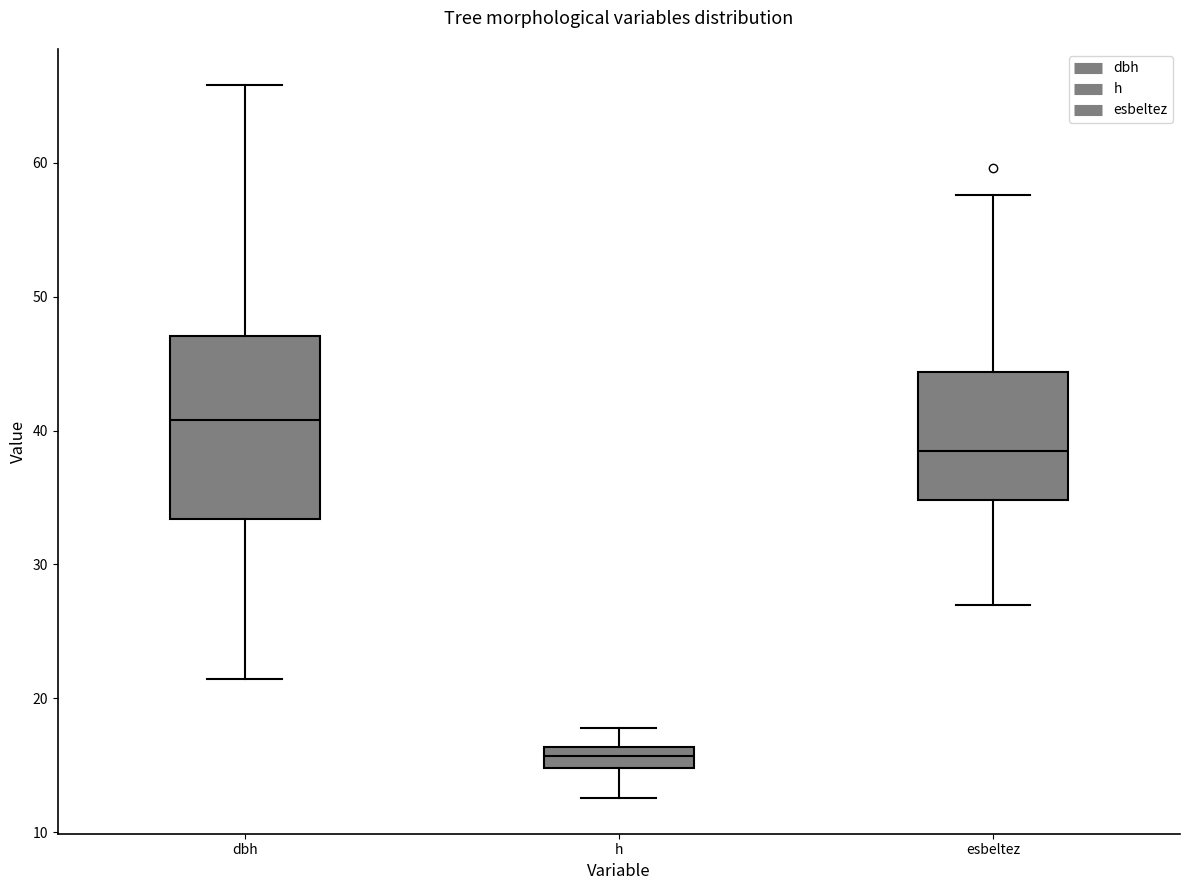

Reading left to right, read every box against the y-axis: the position of its median line, the range the box covers, and the ends of its whiskers. The values are not printed on the chart, so give them approximately, as read against the axis.

dbh: median 41, box 33 to 47, whiskers 21 to 66
h: median 16 (inside the box), box 15 to 16, whiskers 13 to 18
esbeltez: median 38, box 35 to 44, whiskers 27 to 58